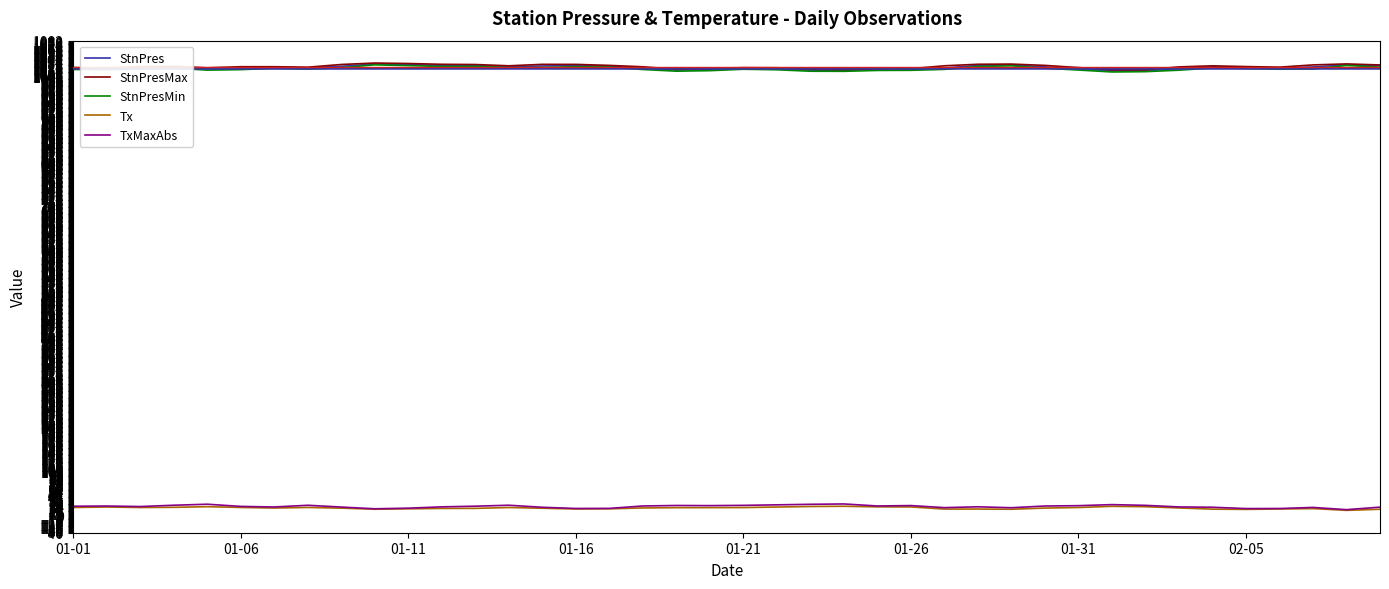

True or false: TxMaxAbs and StnPres intersect in this chart.

False